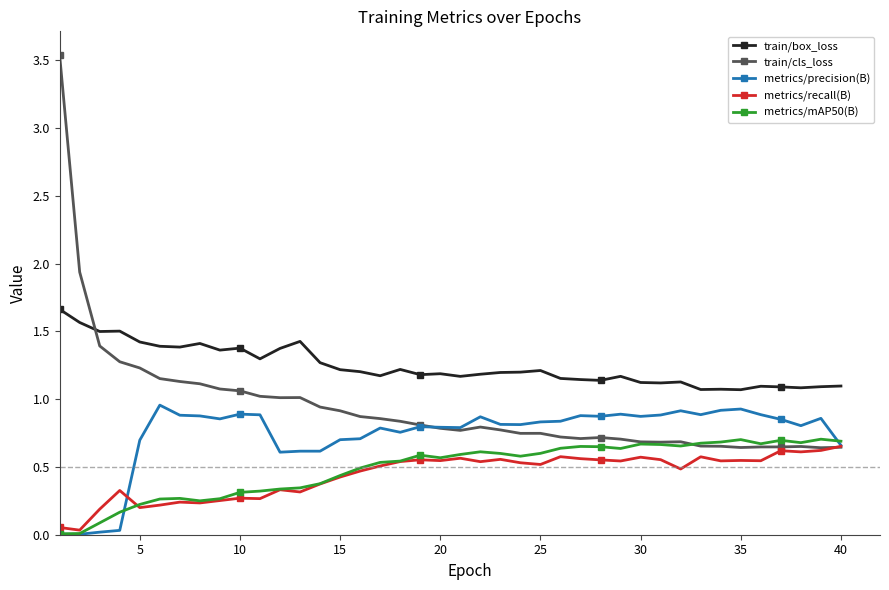

Which series has the largest range (max minus min)?

train/cls_loss